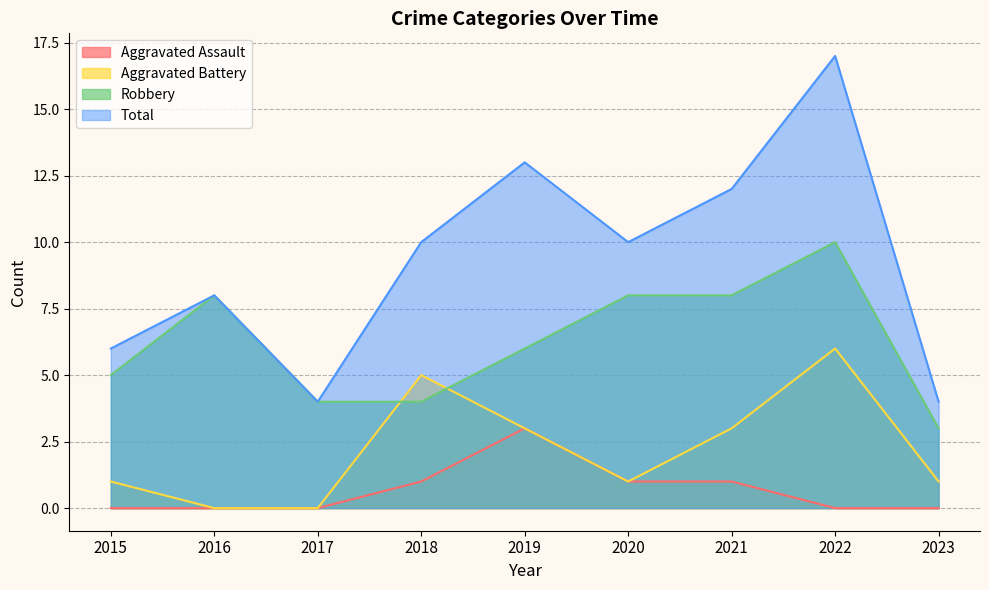

Rank the series at 2016 from lowest to highest value.

Aggravated Assault, Aggravated Battery, Robbery, Total